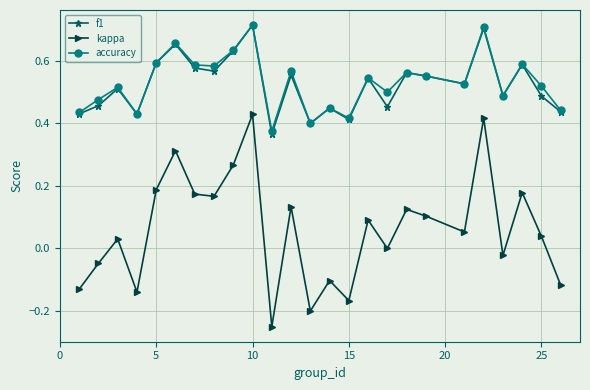

Count the number of data series in this chart.

3